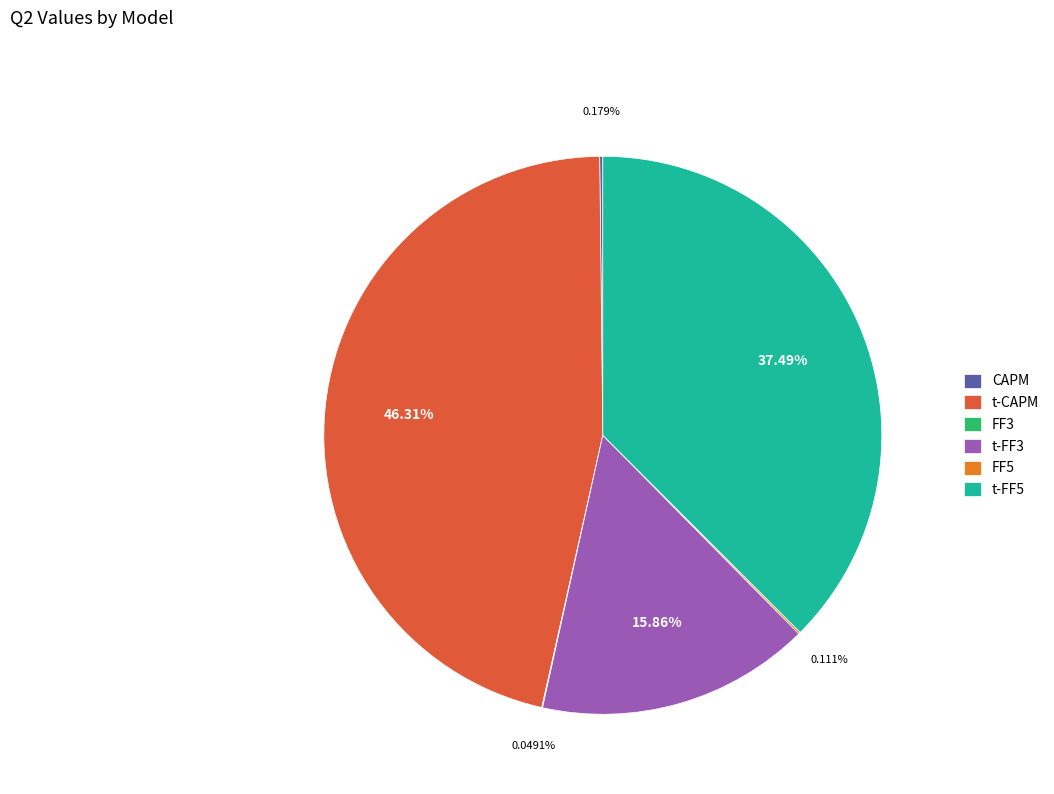

Does any single category account for the majority?

No